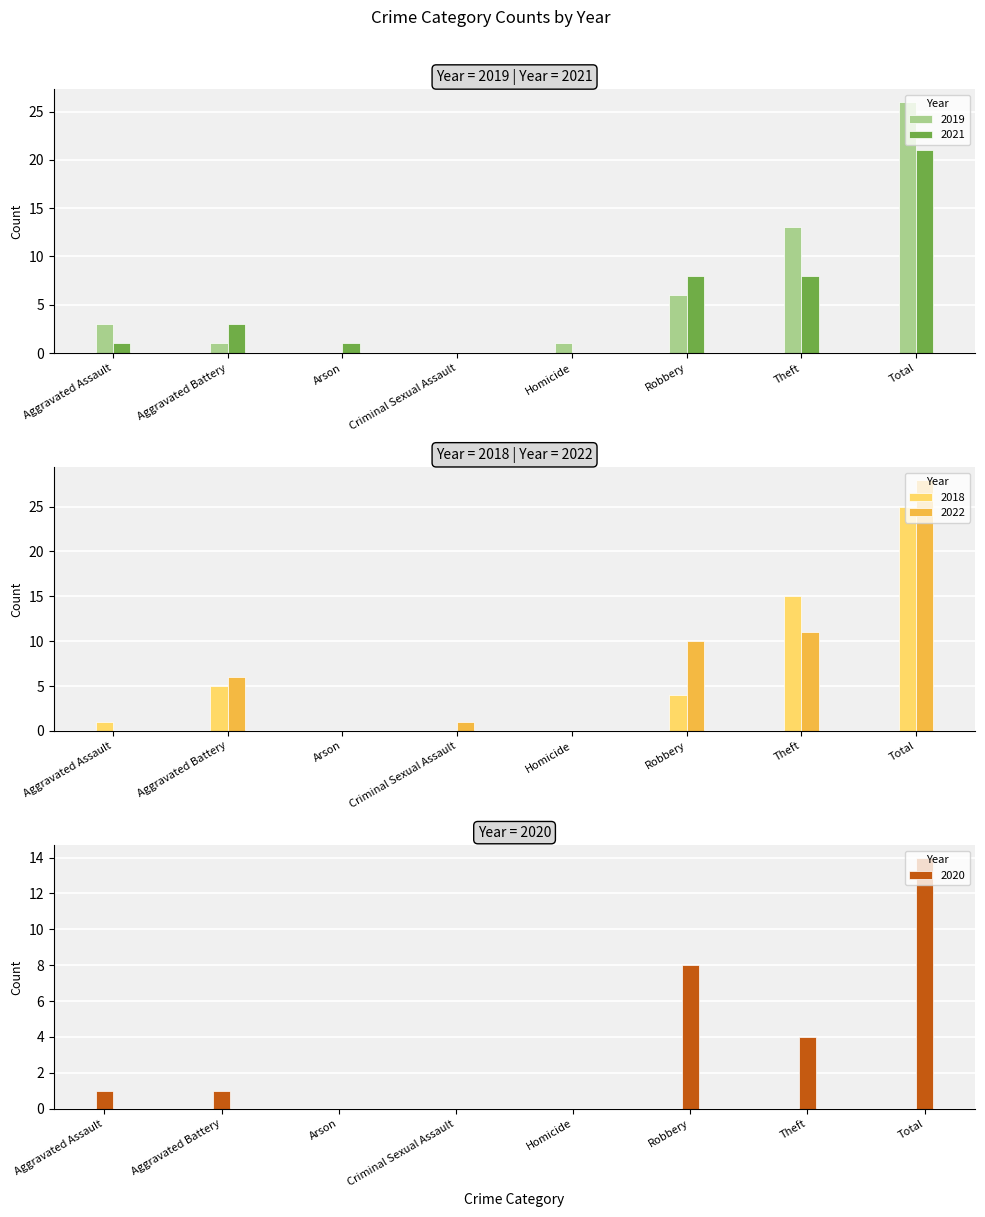

Reading right to left, extract all data points from this chart.

2019: 26	13	6	1	0	0	1	3
2021: 21	8	8	0	0	1	3	1
2018: 25	15	4	0	0	0	5	1
2022: 28	11	10	0	1	0	6	0
2020: 14	4	8	0	0	0	1	1